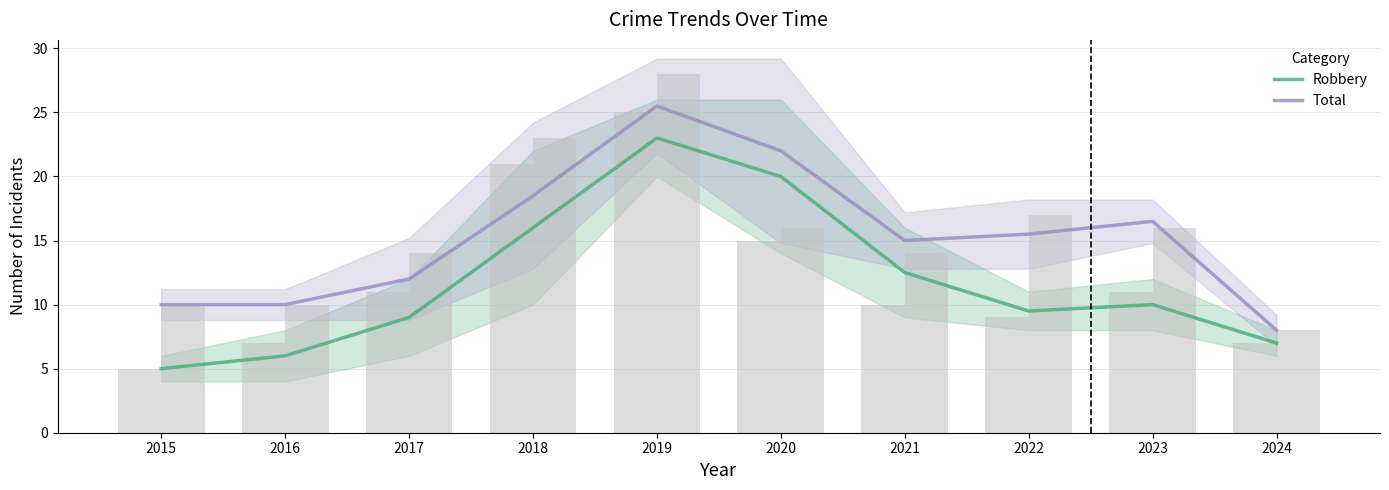

At which label does Robbery reach its peak?

2019